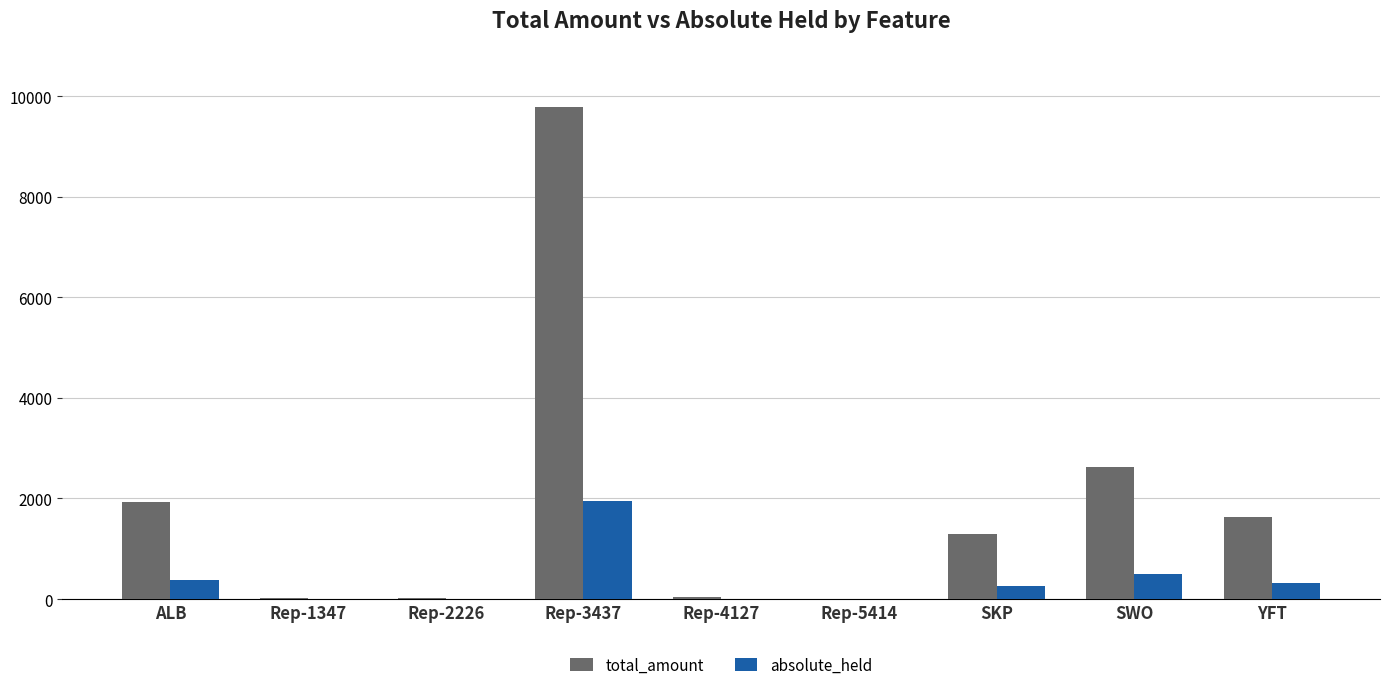

What is the sum of all total_amount values?

17339